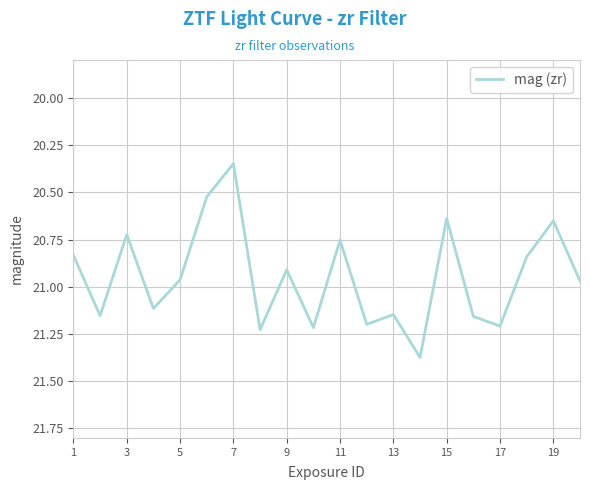

What is the difference between the maximum and minimum values?

1.0